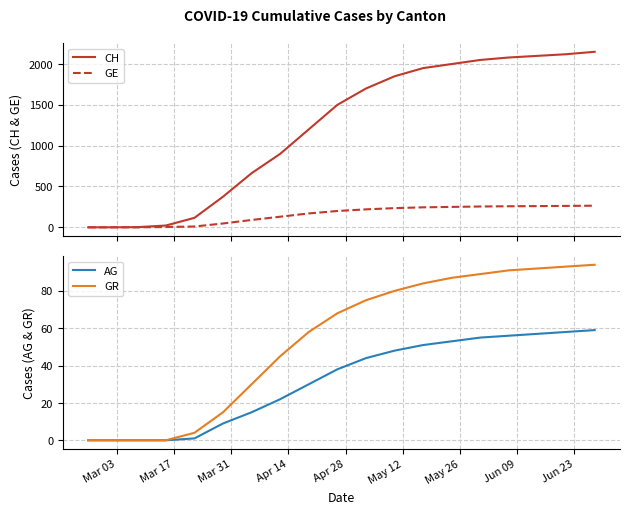

What is the maximum value for GE?

265